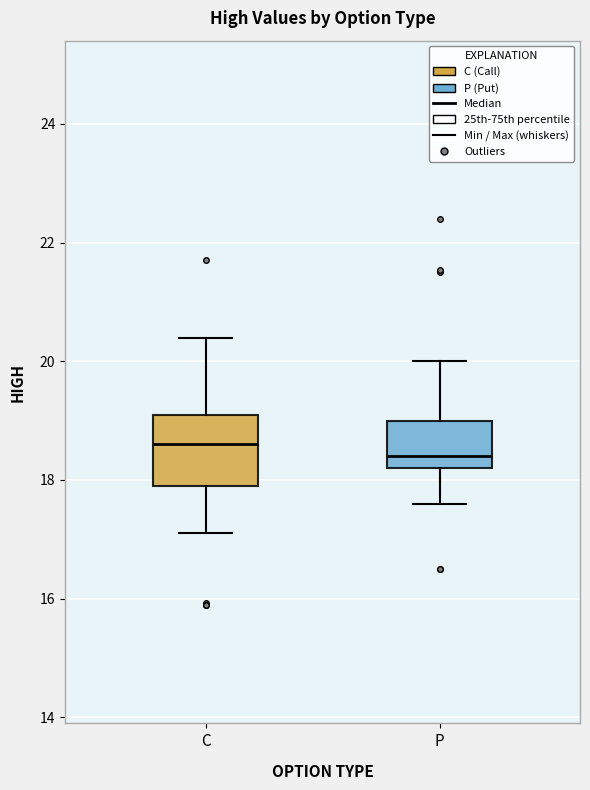

Which box is the tallest, from its lower edge to its upper edge?

C